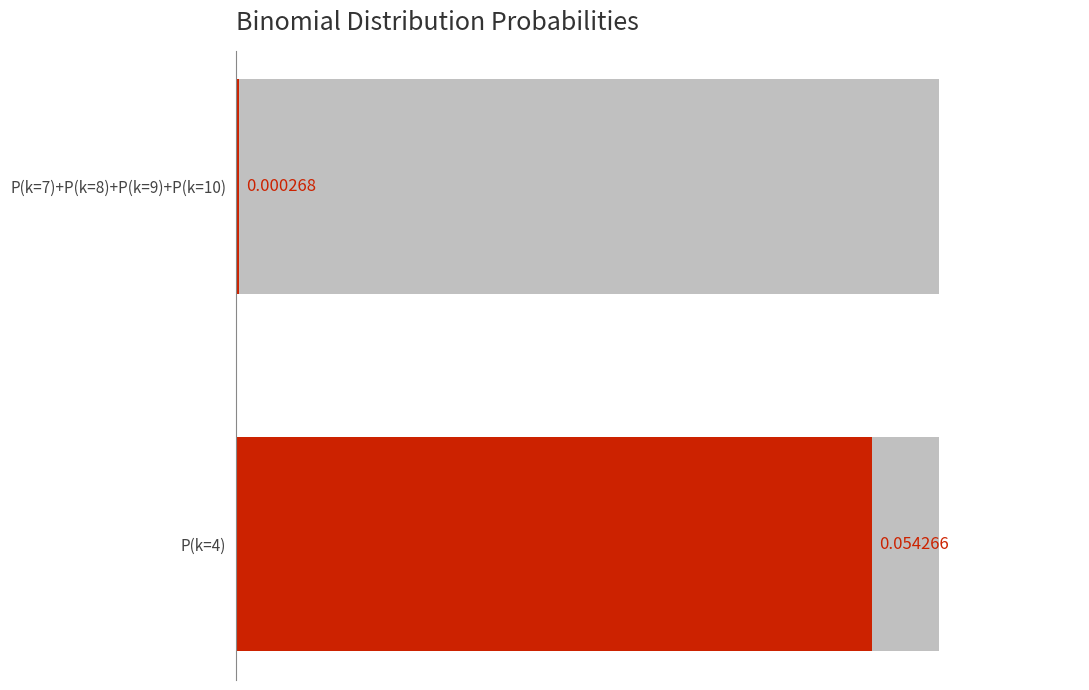

What is the sum of the values at P(k=7)+P(k=8)+P(k=9)+P(k=10) and P(k=4)?

0.1